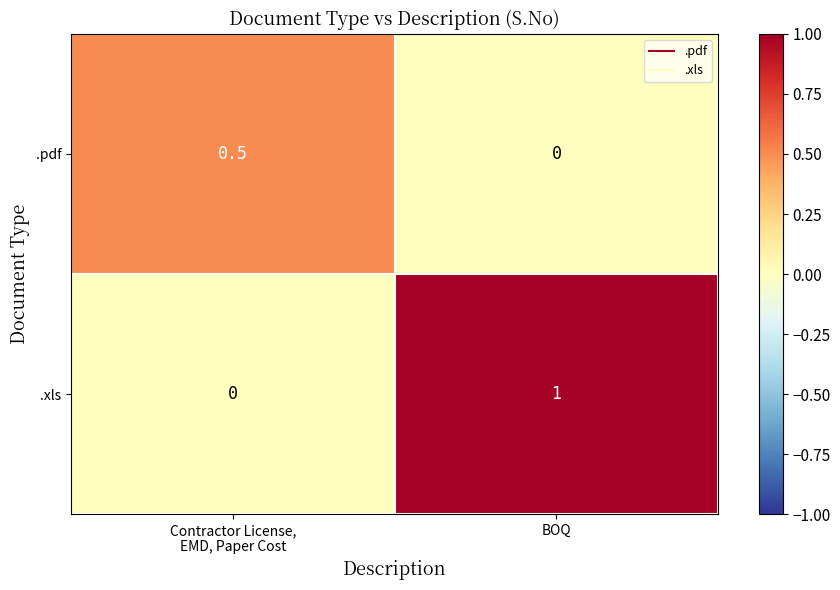

The .pdf series shows 0.0 at BOQ. True or false?

True